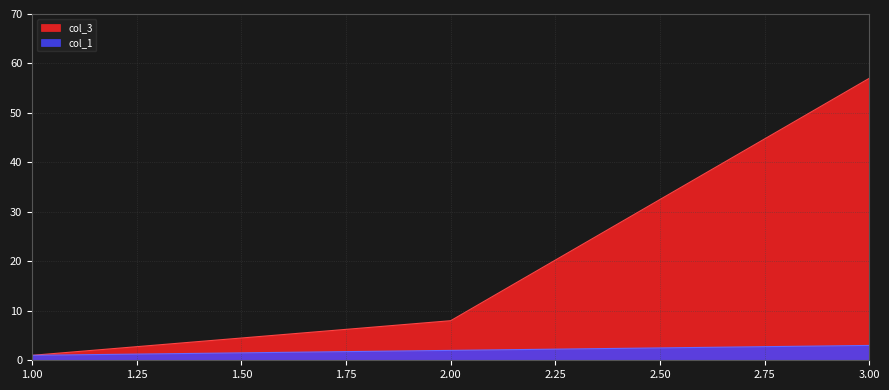

Reading right to left, list all the values displayed in this chart.

col_1: 3.00=3	2.00=2	1.00=1
col_3: 3.00=57	2.00=8	1.00=1